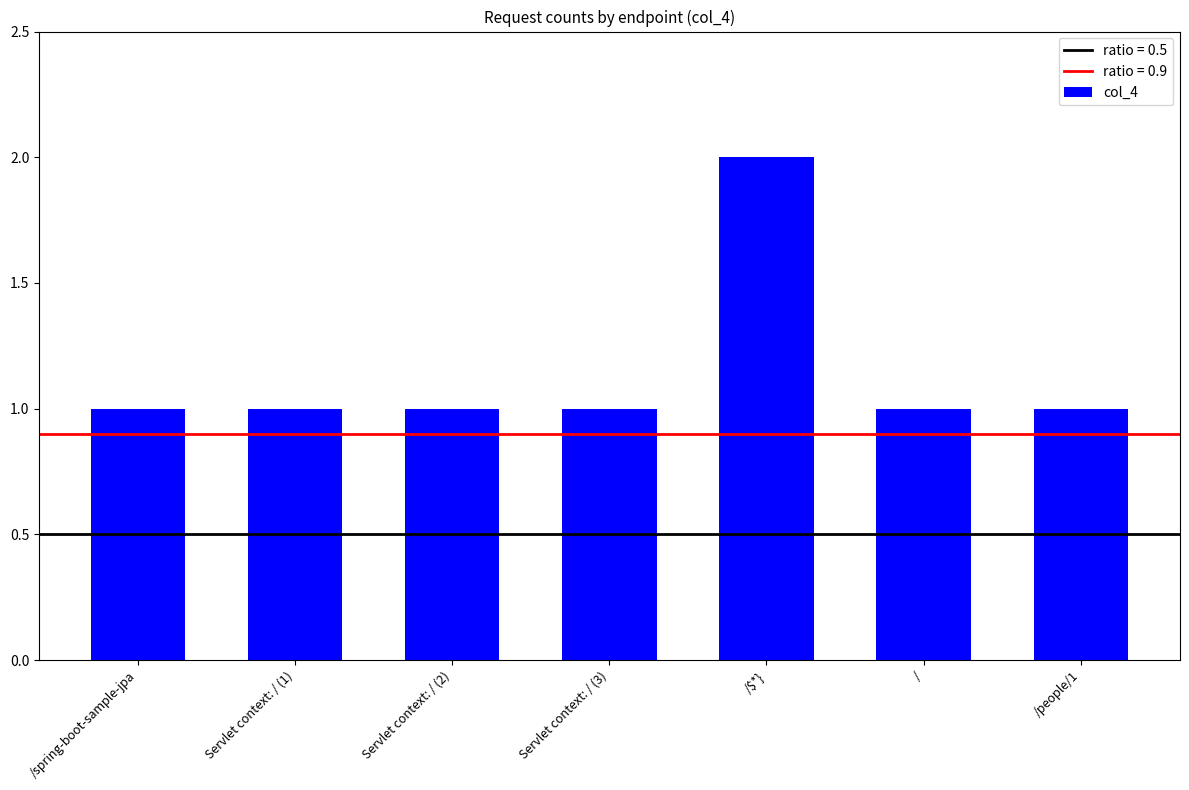

The value at / is 1. True or false?

True